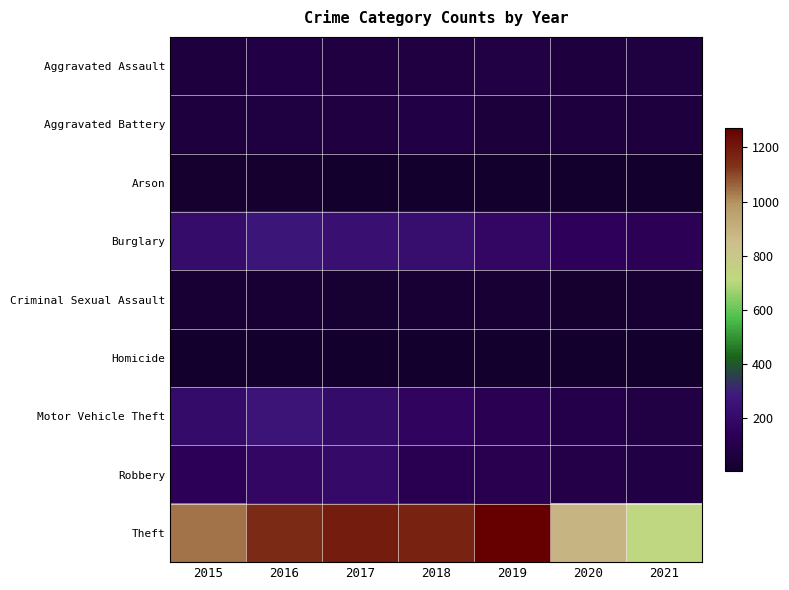

At which category is the sum across all series the highest?

2016